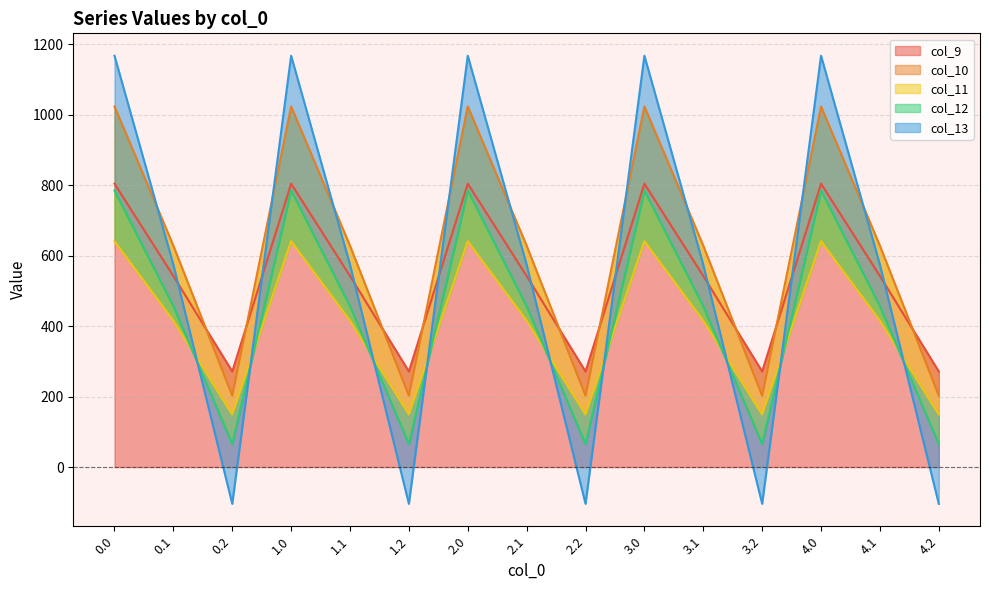

What is the label of the 5th point from the left?

1.1